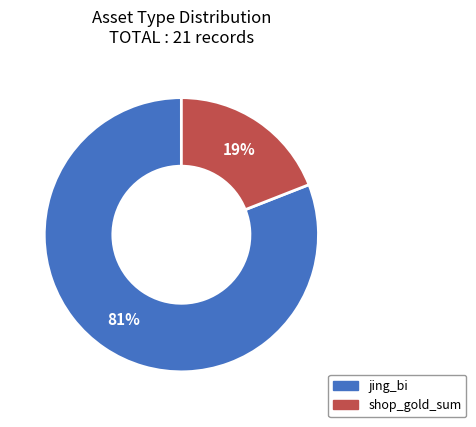

Is the sum of jing_bi and shop_gold_sum greater than half?

Yes